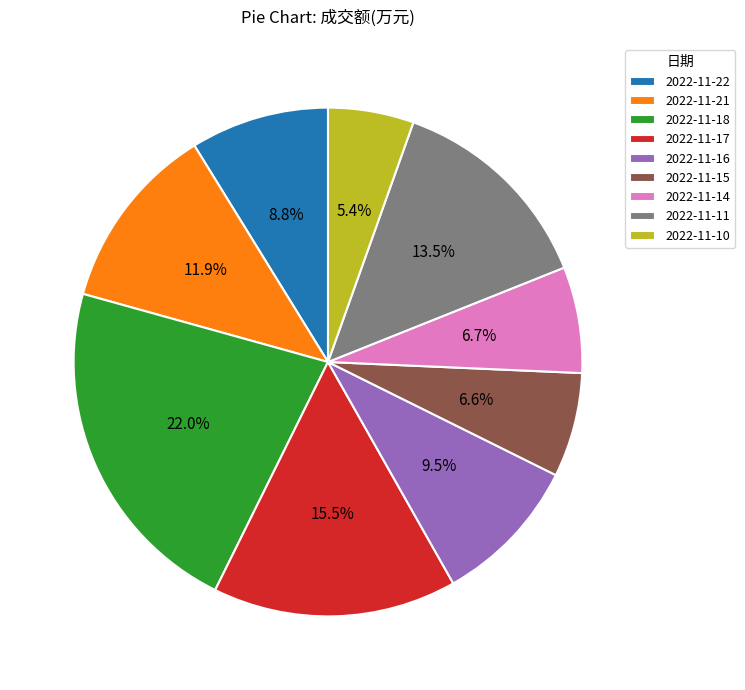

To the nearest percent, what is the average slice percentage?

11%